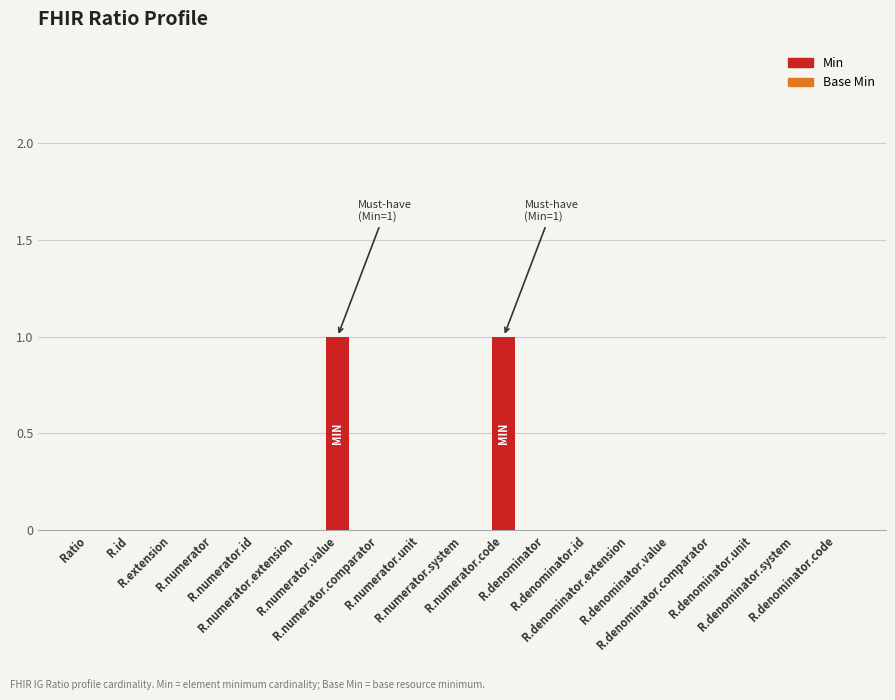

How many series are shown in this chart?

1